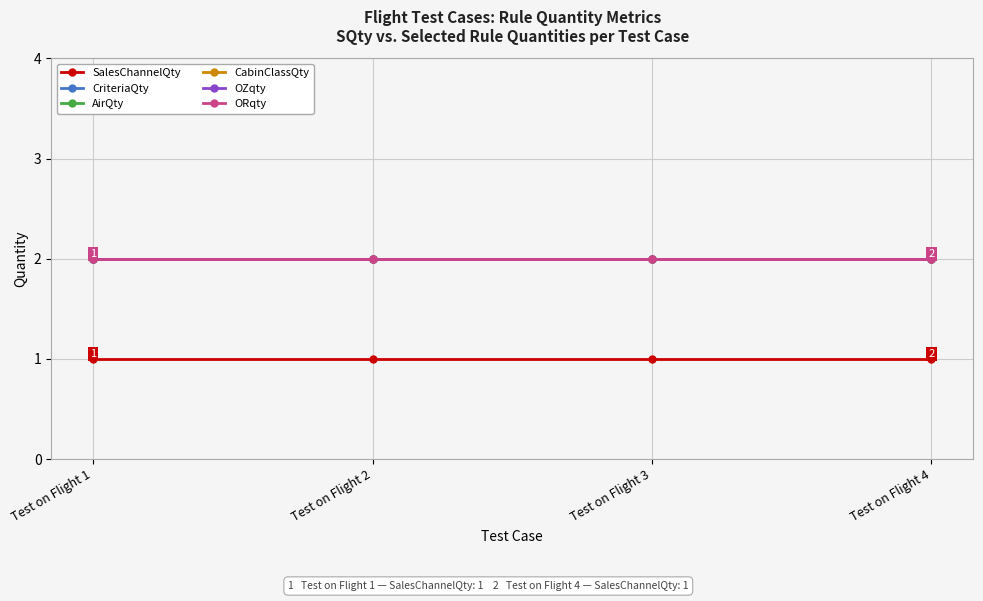

At which label is CabinClassQty closest to 2?

Test on Flight 1